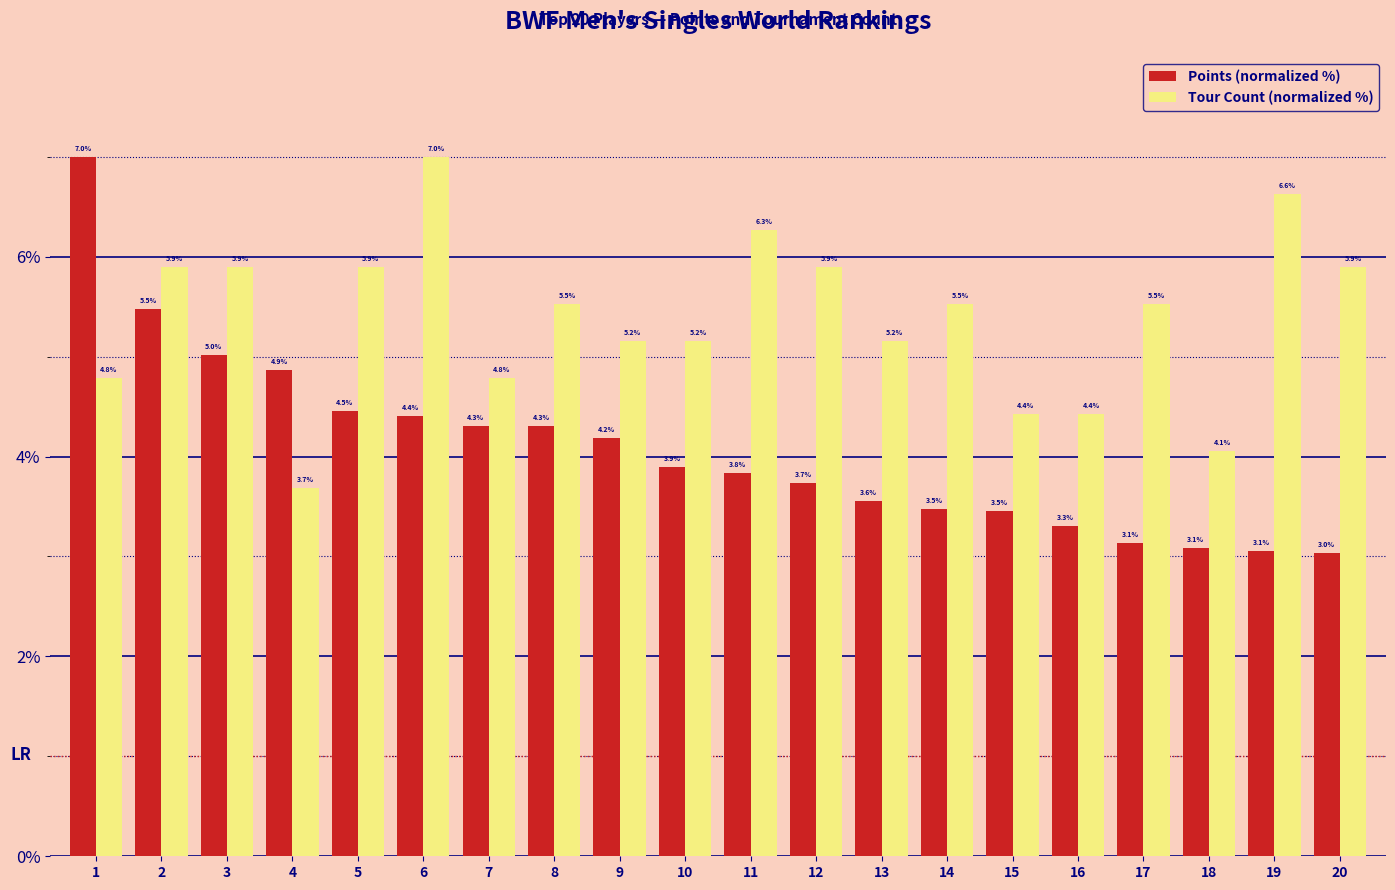

Reading left to right, transcribe all the data shown in this chart.

Points (normalized %): 1=7.0	2=5.5	3=5.0	4=4.9	5=4.5	6=4.4	7=4.3	8=4.3	9=4.2	10=3.9	11=3.8	12=3.7	13=3.6	14=3.5	15=3.5	16=3.3	17=3.1	18=3.1	19=3.1	20=3.0
Tour Count (normalized %): 1=4.8	2=5.9	3=5.9	4=3.7	5=5.9	6=7.0	7=4.8	8=5.5	9=5.2	10=5.2	11=6.3	12=5.9	13=5.2	14=5.5	15=4.4	16=4.4	17=5.5	18=4.1	19=6.6	20=5.9